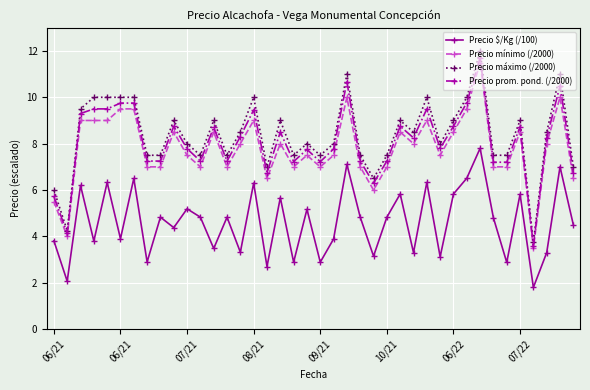

What is the value of the Precio prom. pond. (/2000) point at the 25th from the left?

6.3